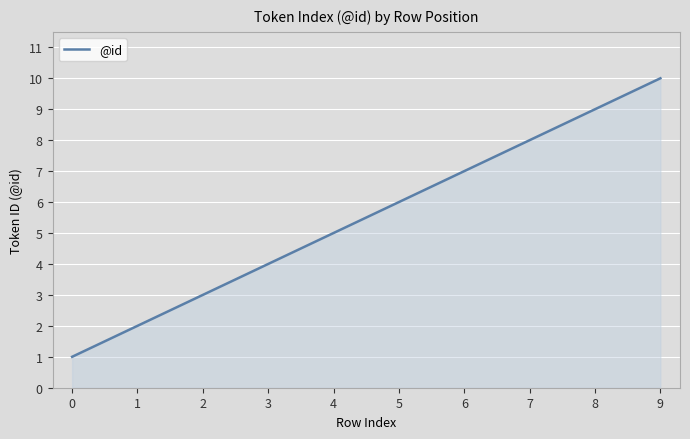

The chart shows a value of 2 at 2. True or false?

False